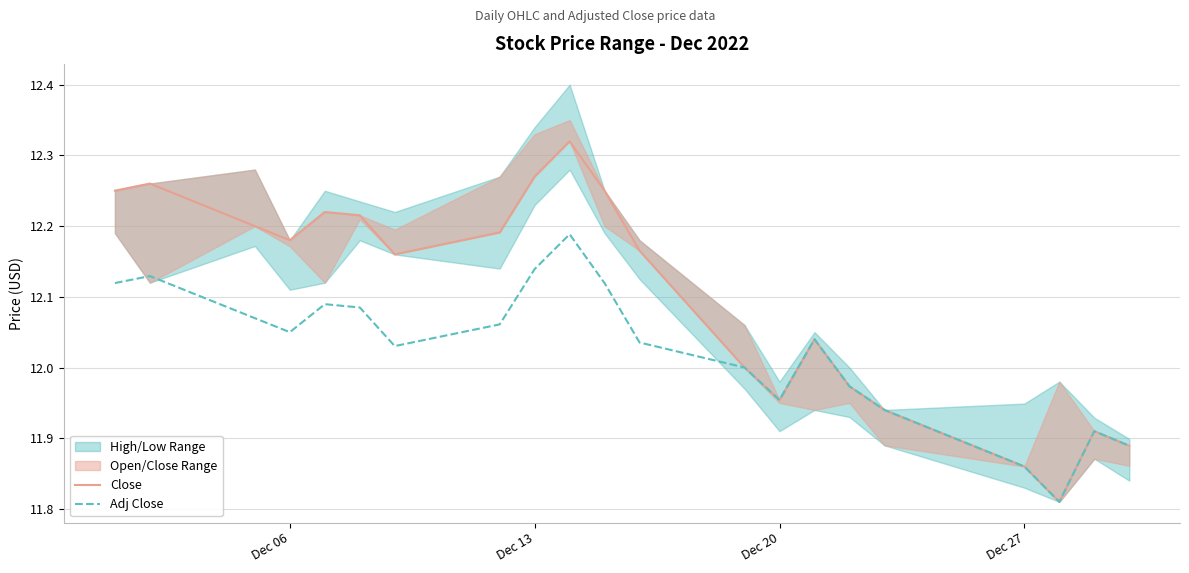

In Adj Close, how many points are higher than both neighbors (excluding endpoints)?

5